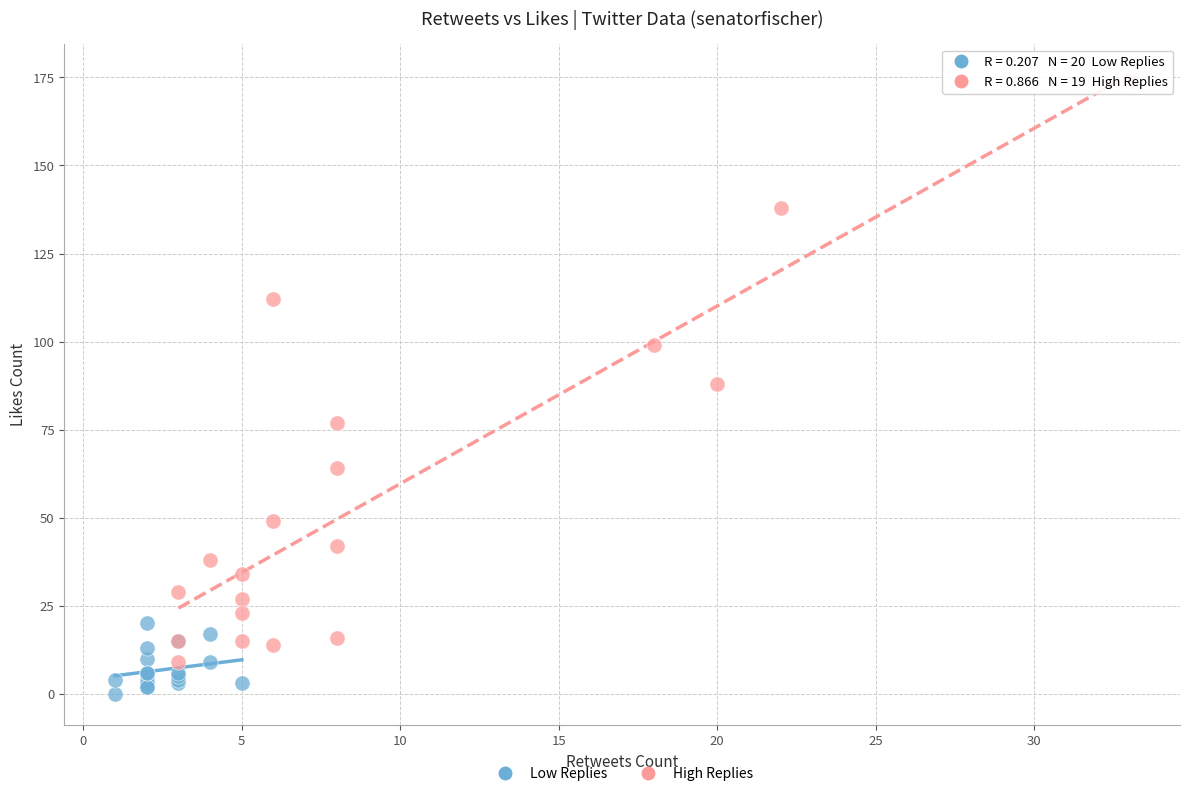

Which series has the widest spread of Y values?

High Replies